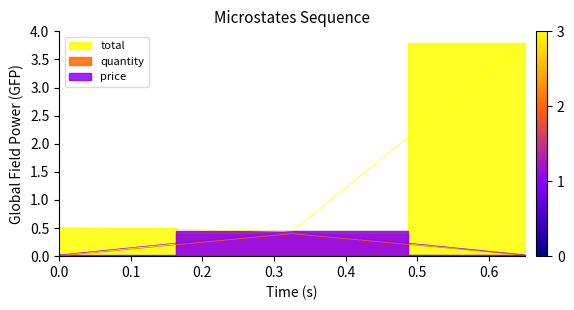

What are all the series names shown in the legend?

total, quantity, price